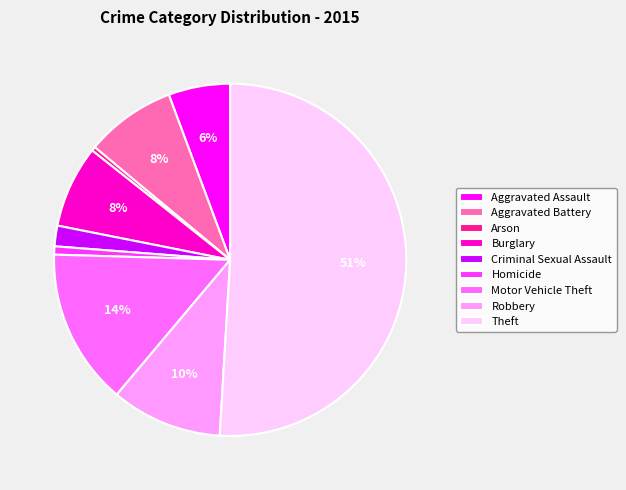

Combined, do Burglary and Homicide account for over 50%?

No